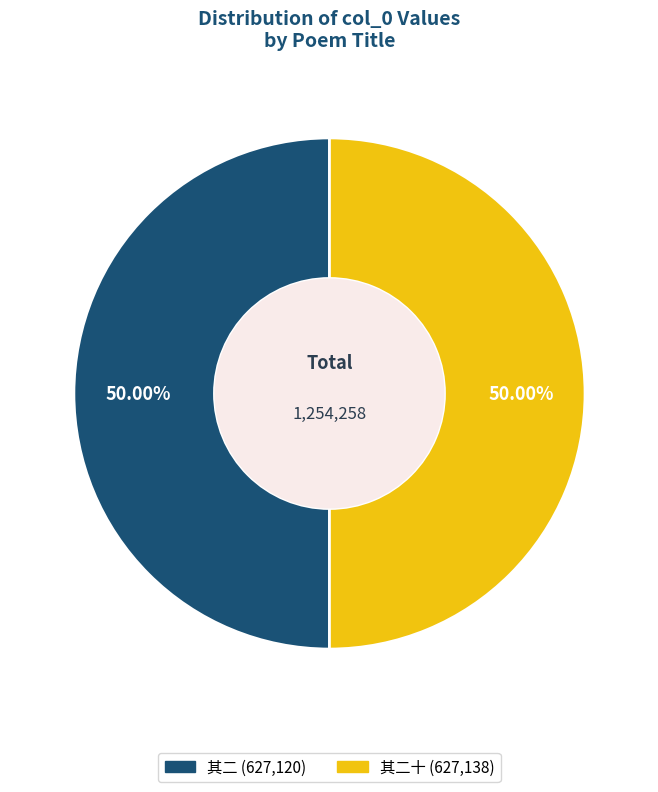

How many segments does this pie chart have?

2